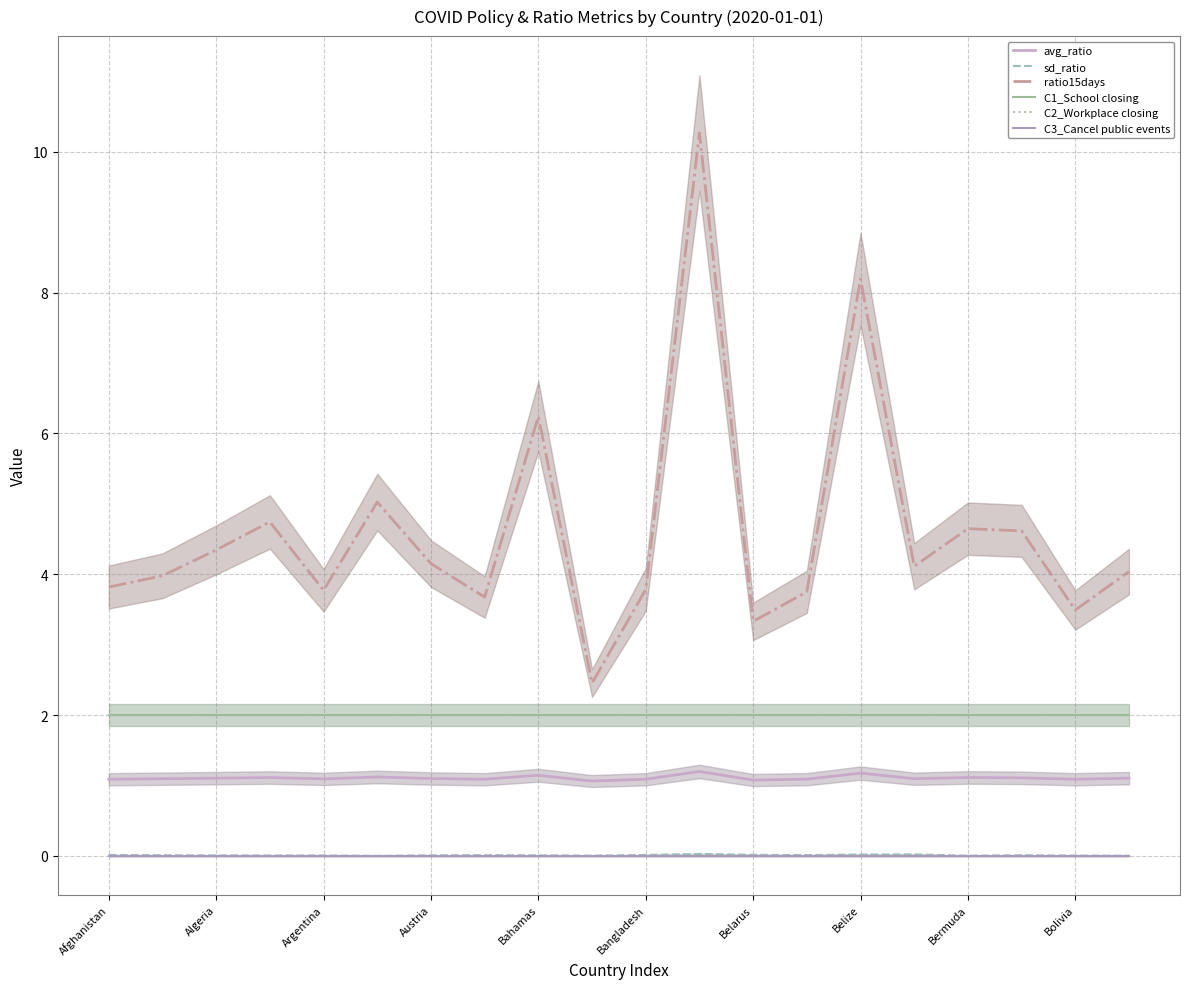

At which category is the sum across all series the highest?

11